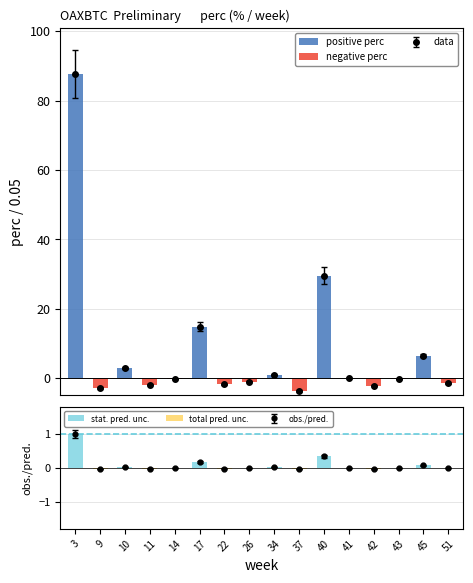

At how many categories does at least one series exceed 63?

1